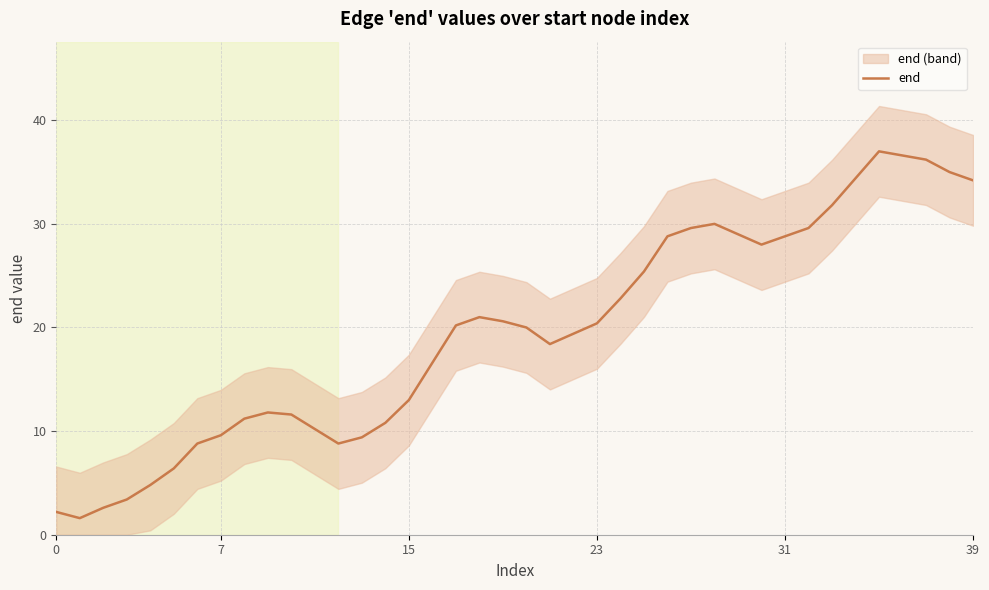

What is the smallest value displayed?

1.6